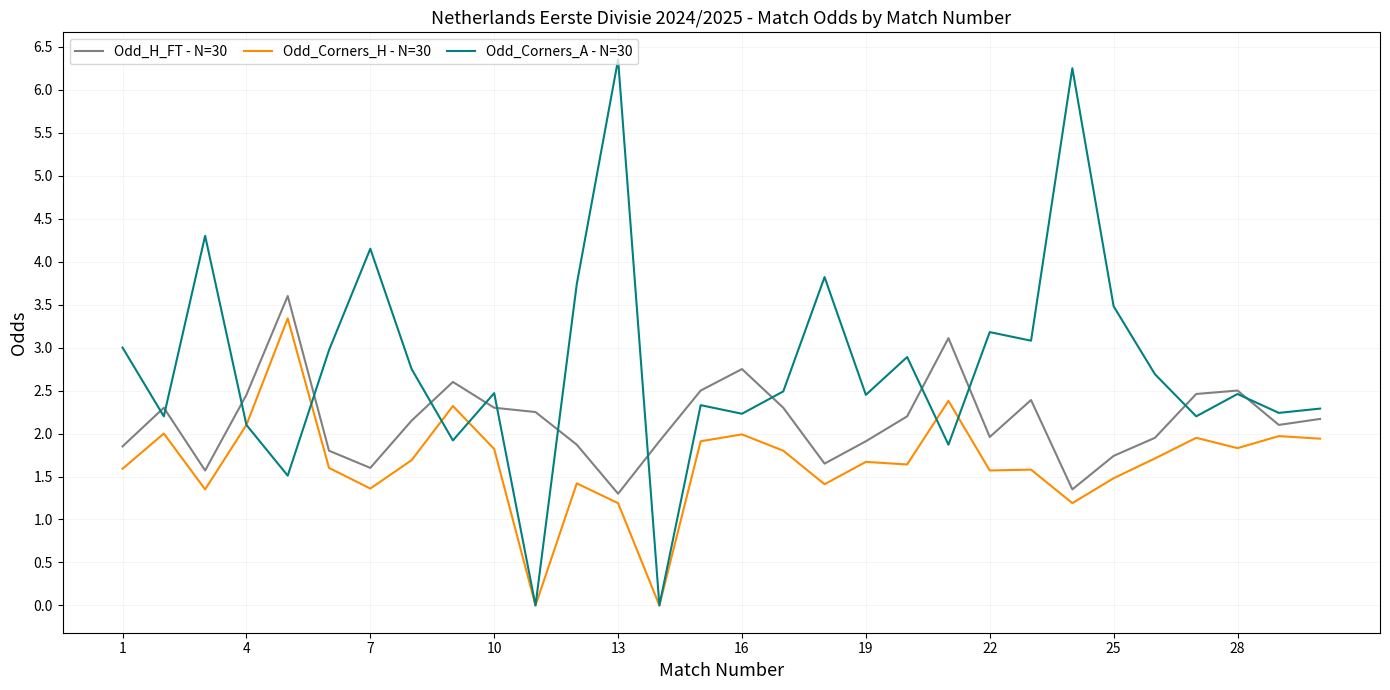

List the series in order of their overall mean, lowest first.

Odd_Corners_H - N=30, Odd_H_FT - N=30, Odd_Corners_A - N=30